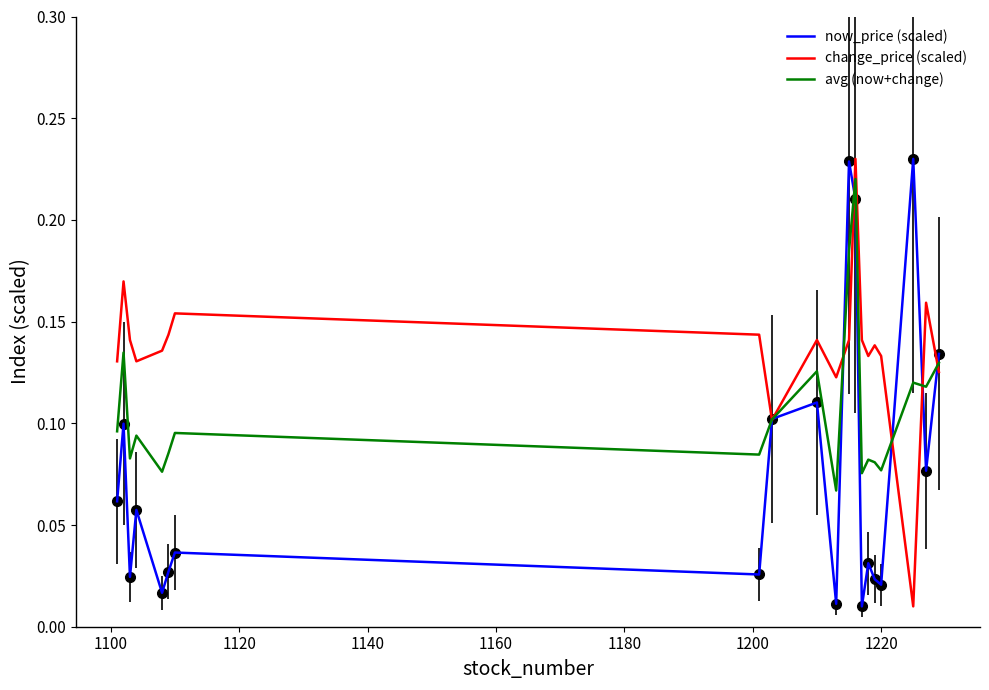

Which series has the largest total across all categories?

change_price (scaled)